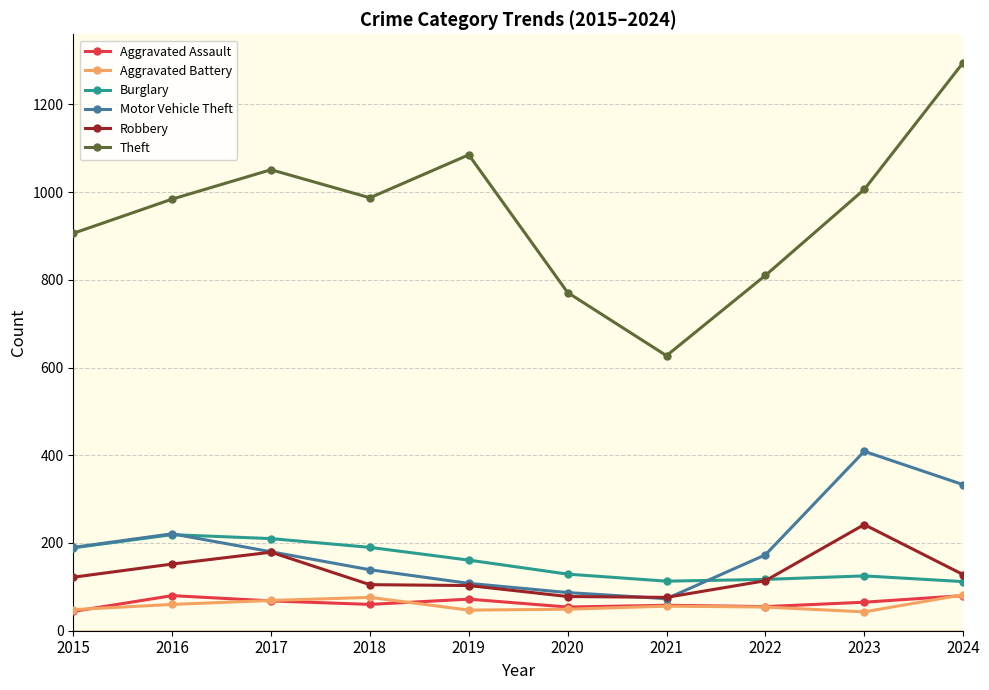

What is the difference between the highest and lowest values at 2018?

927